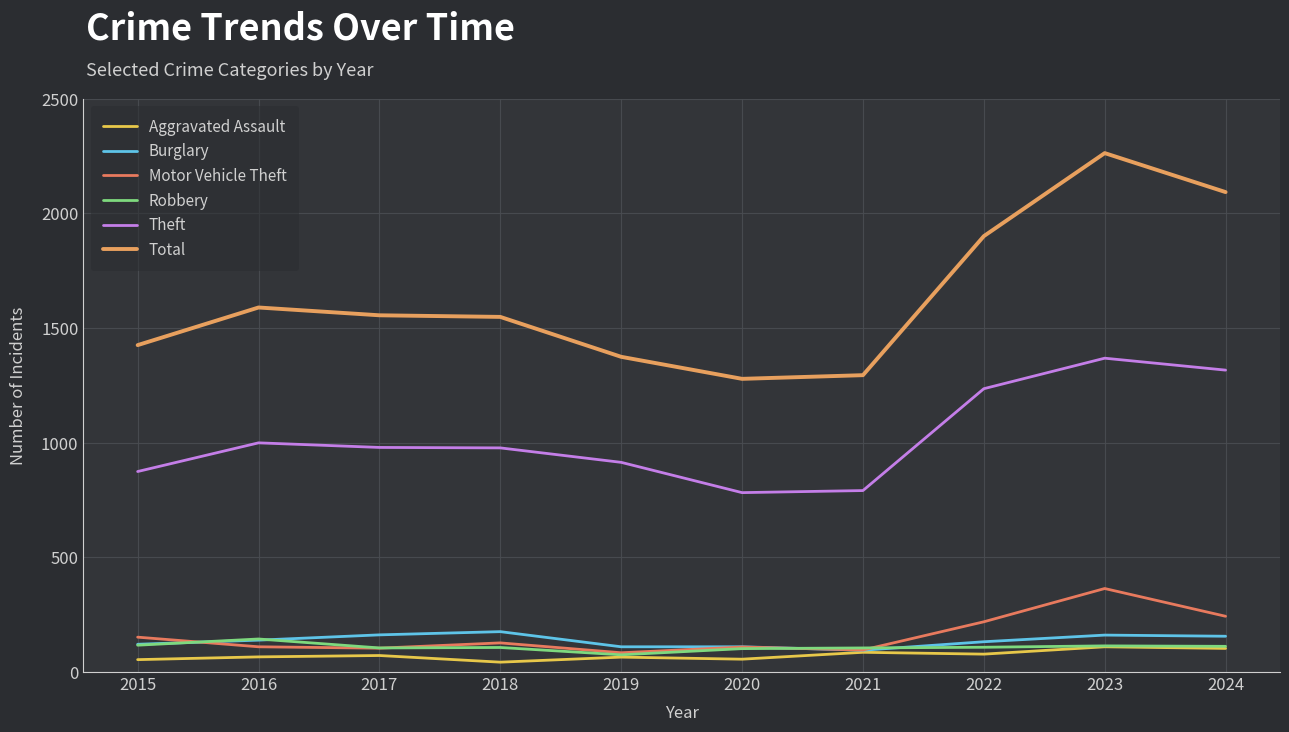

At which category is the sum across all series the highest?

2023